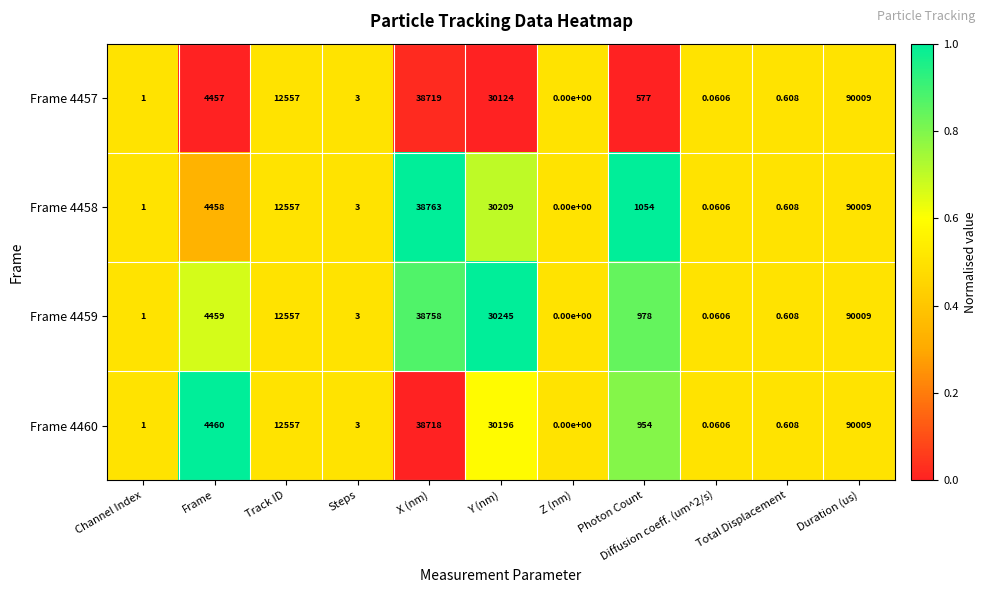

At X (nm), list the series in order from smallest to largest.

Frame 4460, Frame 4457, Frame 4459, Frame 4458